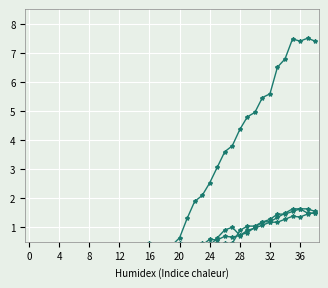

What is the greatest value displayed?

7.5